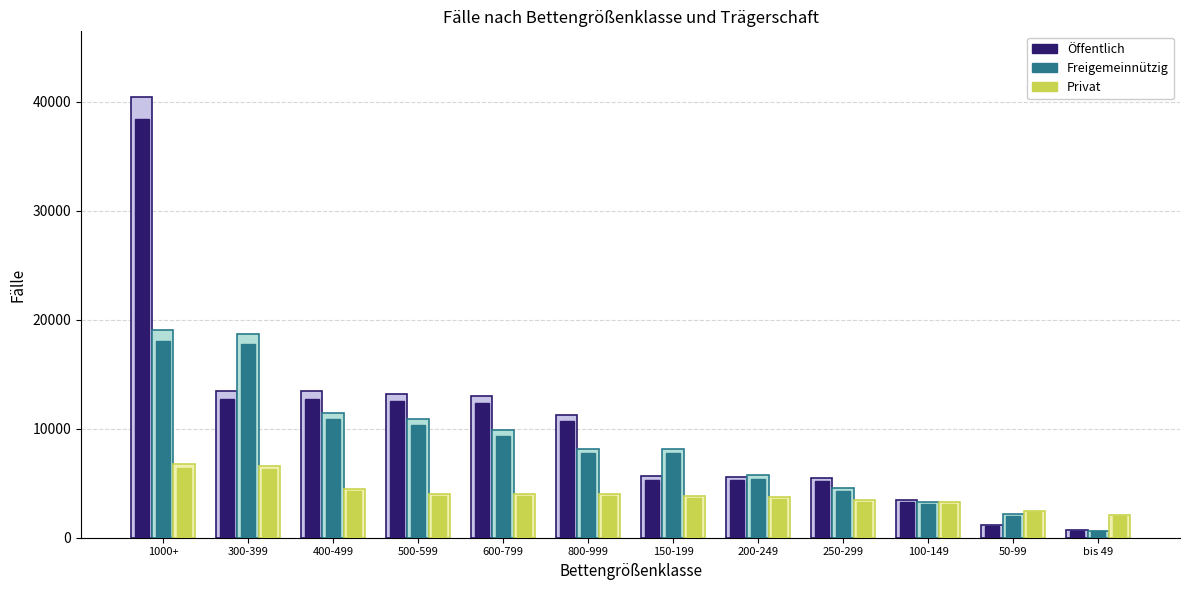

Reading left to right, list all the values displayed in this chart.

Öffentlich: 1000+=38389.5	300-399=12770.8	400-499=12751.8	500-599=12555.2	600-799=12335.8	800-999=10678.0	150-199=5342.8	200-249=5274.4	250-299=5218.3	100-149=3324.0	50-99=1121.0	bis 49=654.5
Freigemeinnützig: 1000+=18087.0	300-399=17791.6	400-499=10905.0	500-599=10389.2	600-799=9367.0	800-999=7745.3	150-199=7729.2	200-249=5434.0	250-299=4332.0	100-149=3091.3	50-99=2036.8	bis 49=573.8
Privat: 1000+=6402.0	300-399=6288.0	400-499=4264.6	500-599=3835.1	600-799=3796.2	800-999=3792.4	150-199=3634.7	200-249=3535.9	250-299=3261.3	100-149=3077.0	50-99=2318.9	bis 49=1977.9